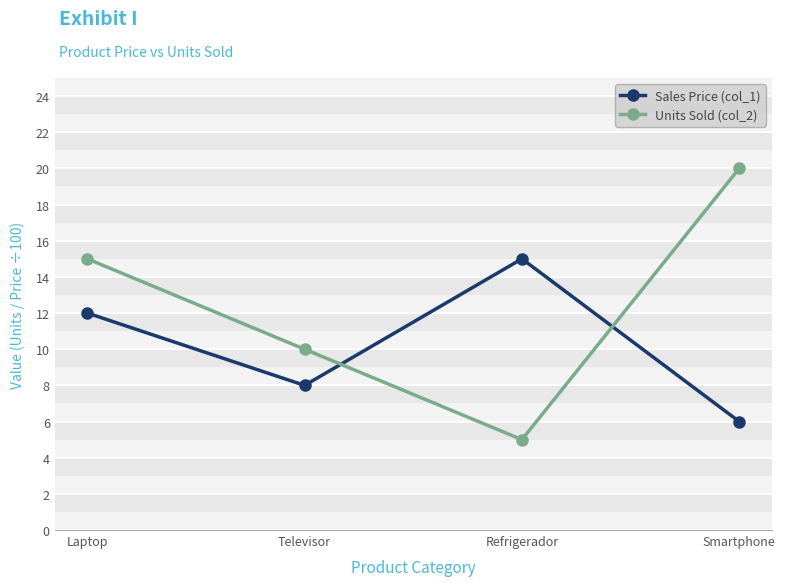

Which category has the highest value across all series?

Smartphone